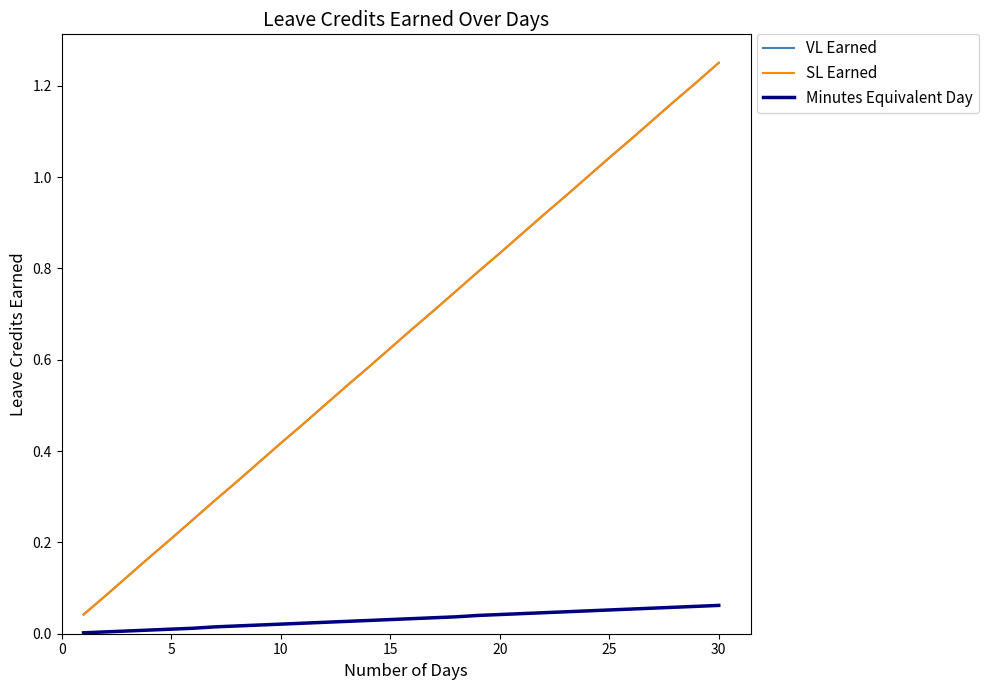

Rank the series by their maximum value, from lowest to highest.

Minutes Equivalent Day, VL Earned, SL Earned